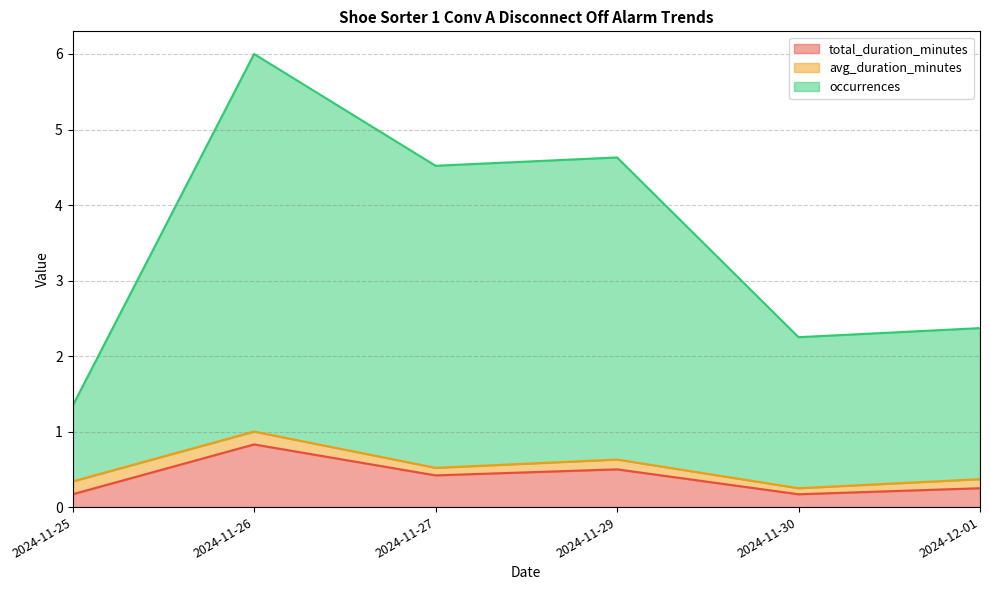

True or false: total_duration_minutes and occurrences cross at least once.

False